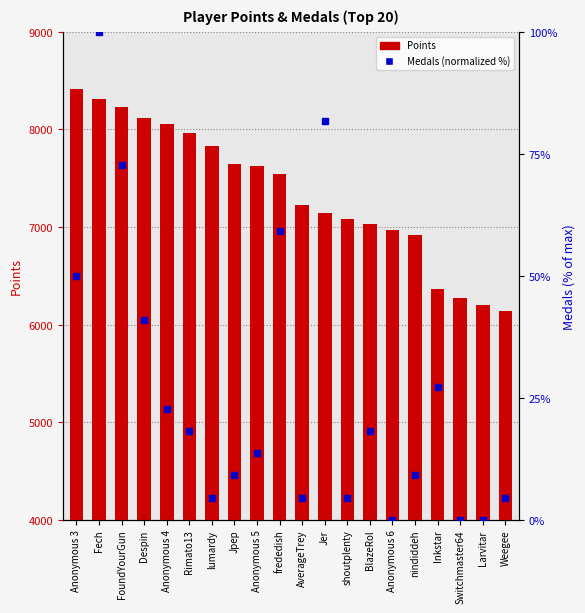

Are the bars grouped side by side (vs. stacked)?

Yes